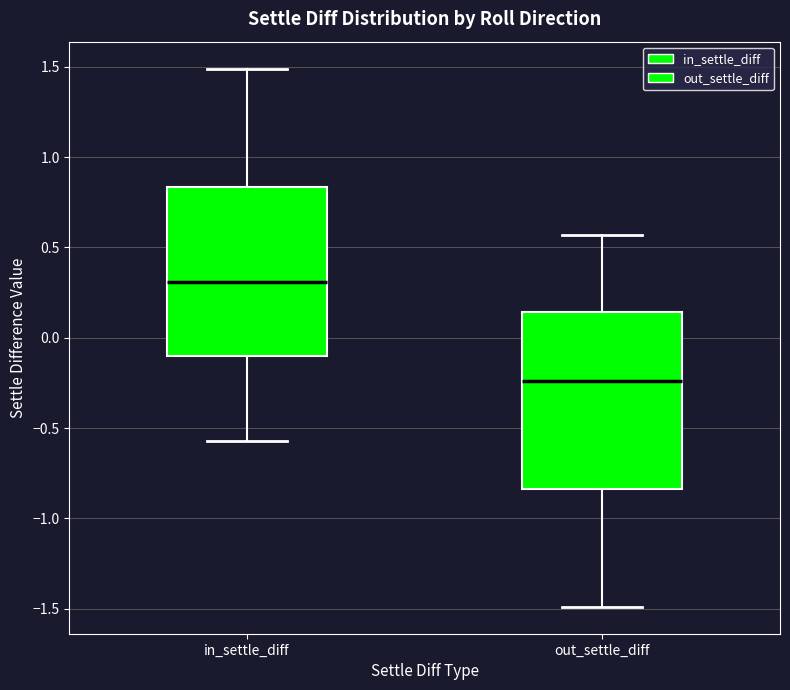

Reading left to right, transcribe this box plot: for each box, give where its median line is, the range the box spans, and where its two whiskers end, as read against the y-axis. The values are not printed on the chart, so give them approximately, as read against the axis.

in_settle_diff: median 0.30, box -0.10 to 0.85, whiskers -0.55 to 1.50
out_settle_diff: median -0.25, box -0.85 to 0.15, whiskers -1.50 to 0.55